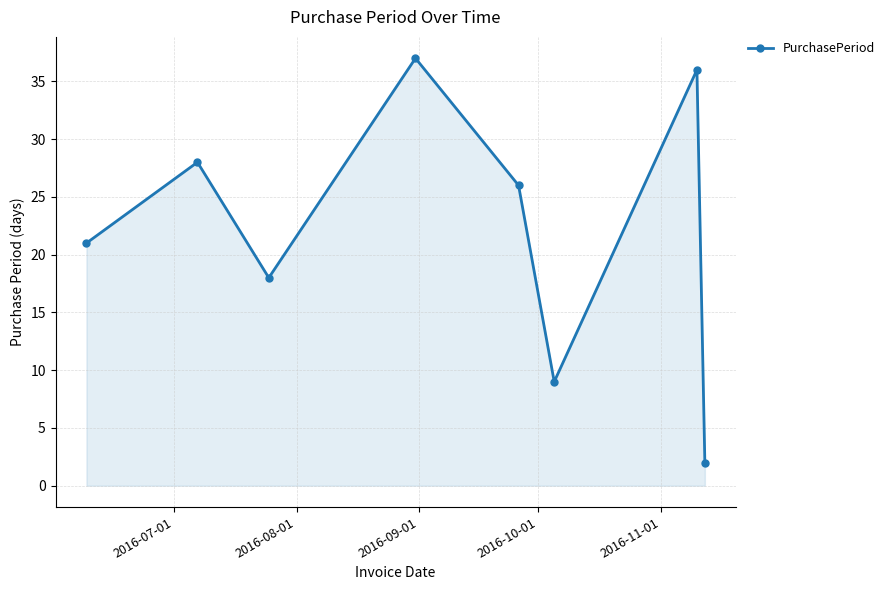

What is the value of the 7th point from the left?

36